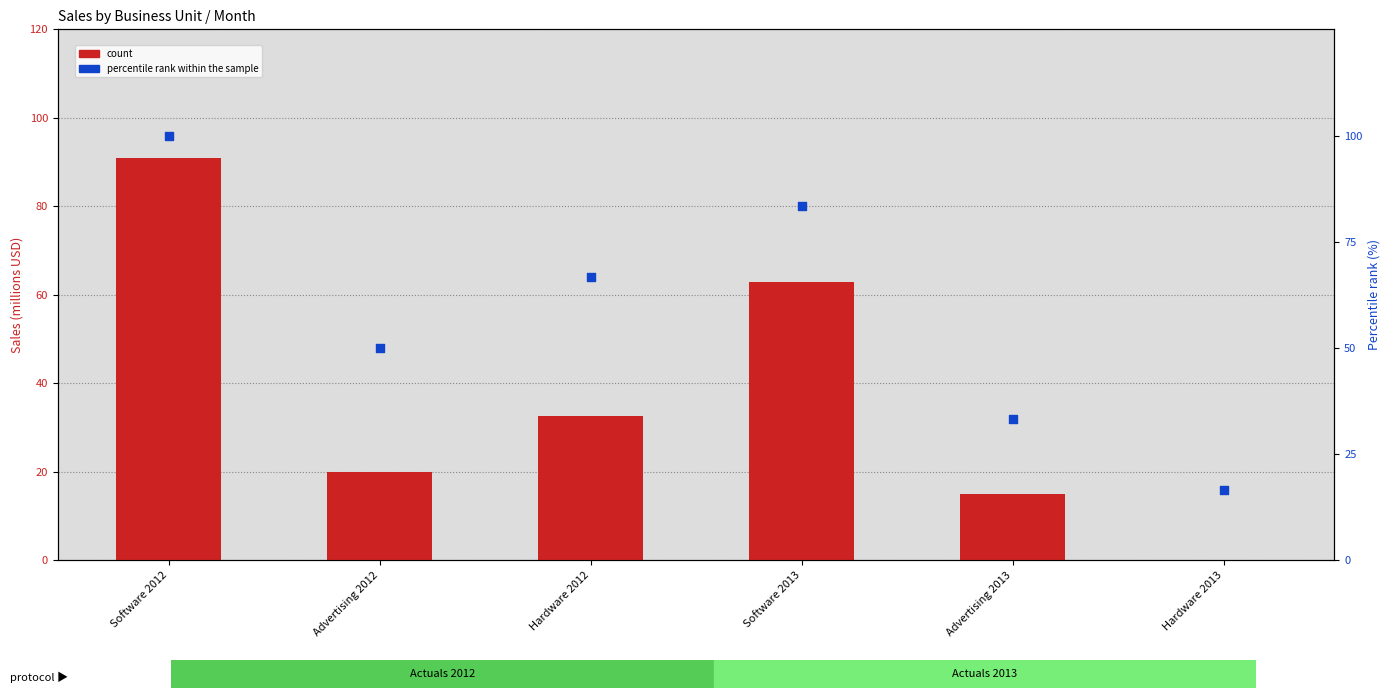

What is the total value across all series at Software 2012?

190.9